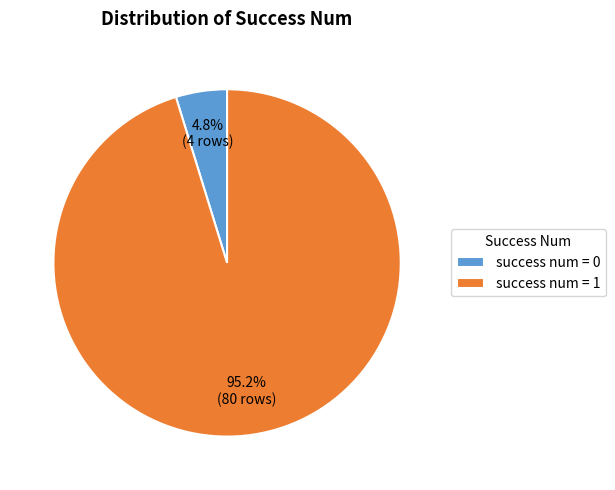

How many segments does this pie chart have?

2